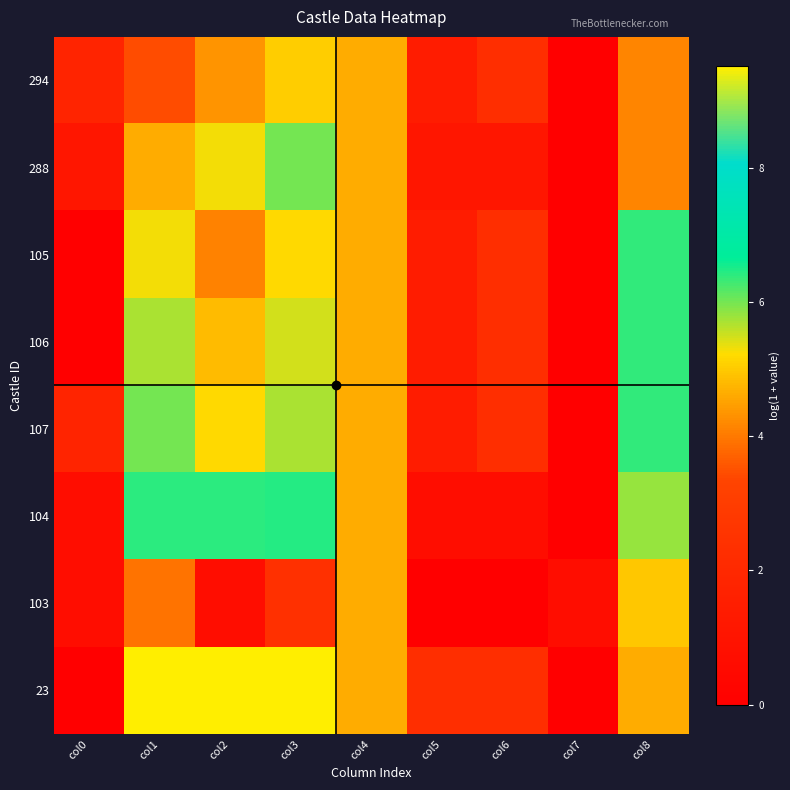

Reading right to left, transcribe all the data shown in this chart.

294: col8=4.1	col7=0.0	col6=2.3	col5=1.4	col4=4.6	col3=5.0	col2=4.3	col1=3.4	col0=1.8
288: col8=4.1	col7=0.0	col6=1.1	col5=1.1	col4=4.6	col3=6.0	col2=5.3	col1=4.6	col0=1.1
105: col8=6.4	col7=0.0	col6=2.3	col5=1.4	col4=4.6	col3=5.2	col2=4.1	col1=5.3	col0=0.0
106: col8=6.4	col7=0.0	col6=2.3	col5=1.4	col4=4.6	col3=5.5	col2=4.8	col1=5.7	col0=0.0
107: col8=6.4	col7=0.0	col6=2.3	col5=1.4	col4=4.6	col3=5.7	col2=5.2	col1=6.0	col0=1.8
104: col8=5.8	col7=0.0	col6=0.7	col5=0.7	col4=4.6	col3=6.4	col2=6.4	col1=6.4	col0=0.7
103: col8=4.9	col7=0.7	col6=0.0	col5=0.0	col4=4.6	col3=2.4	col2=0.7	col1=3.9	col0=0.7
23: col8=4.6	col7=0.0	col6=2.3	col5=2.3	col4=4.6	col3=9.5	col2=9.5	col1=9.5	col0=0.0